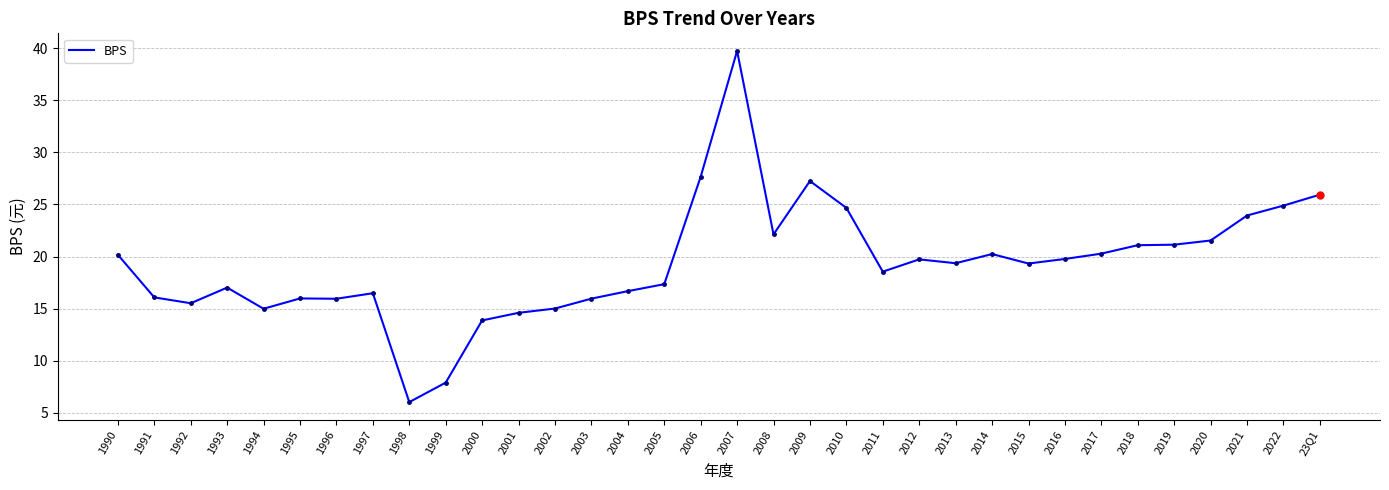

Which label corresponds to the largest value in the chart?

2007